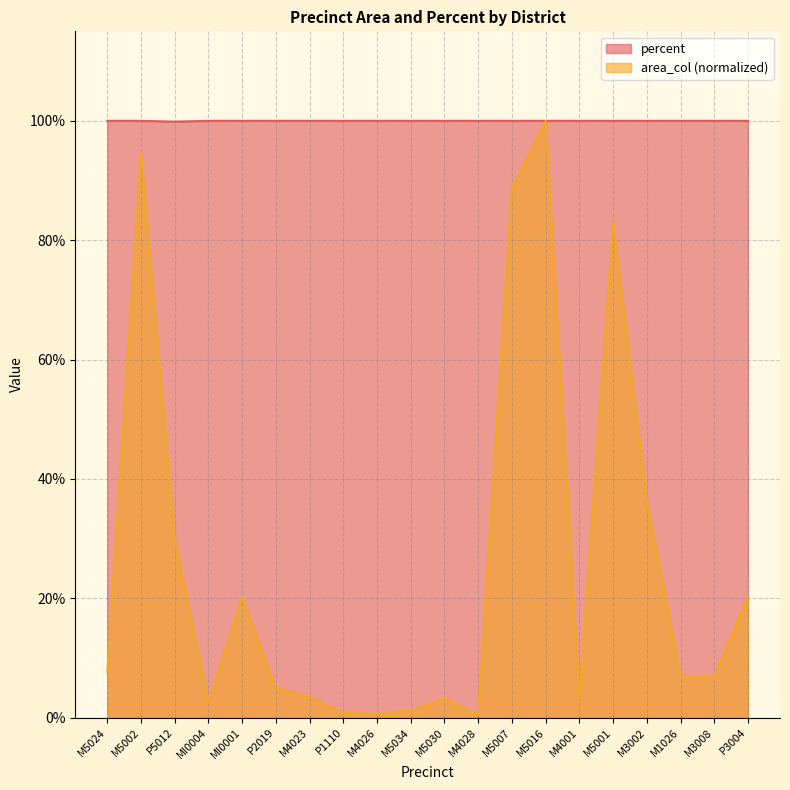

At how many categories does at least one series exceed 0?

20